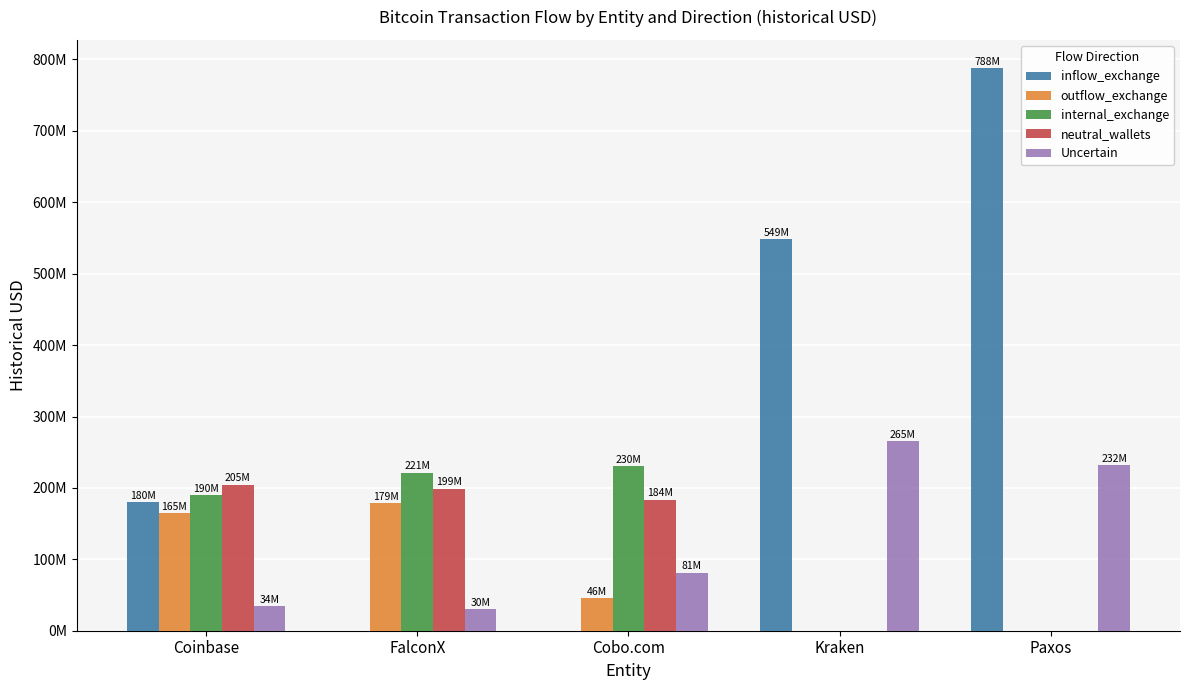

Are the bars grouped side by side (vs. stacked)?

Yes